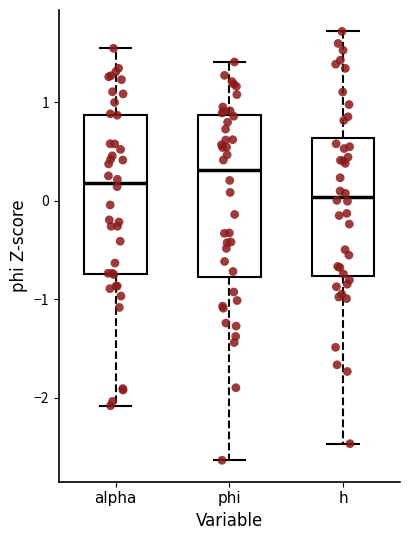

Which box's median line is the lowest?

h